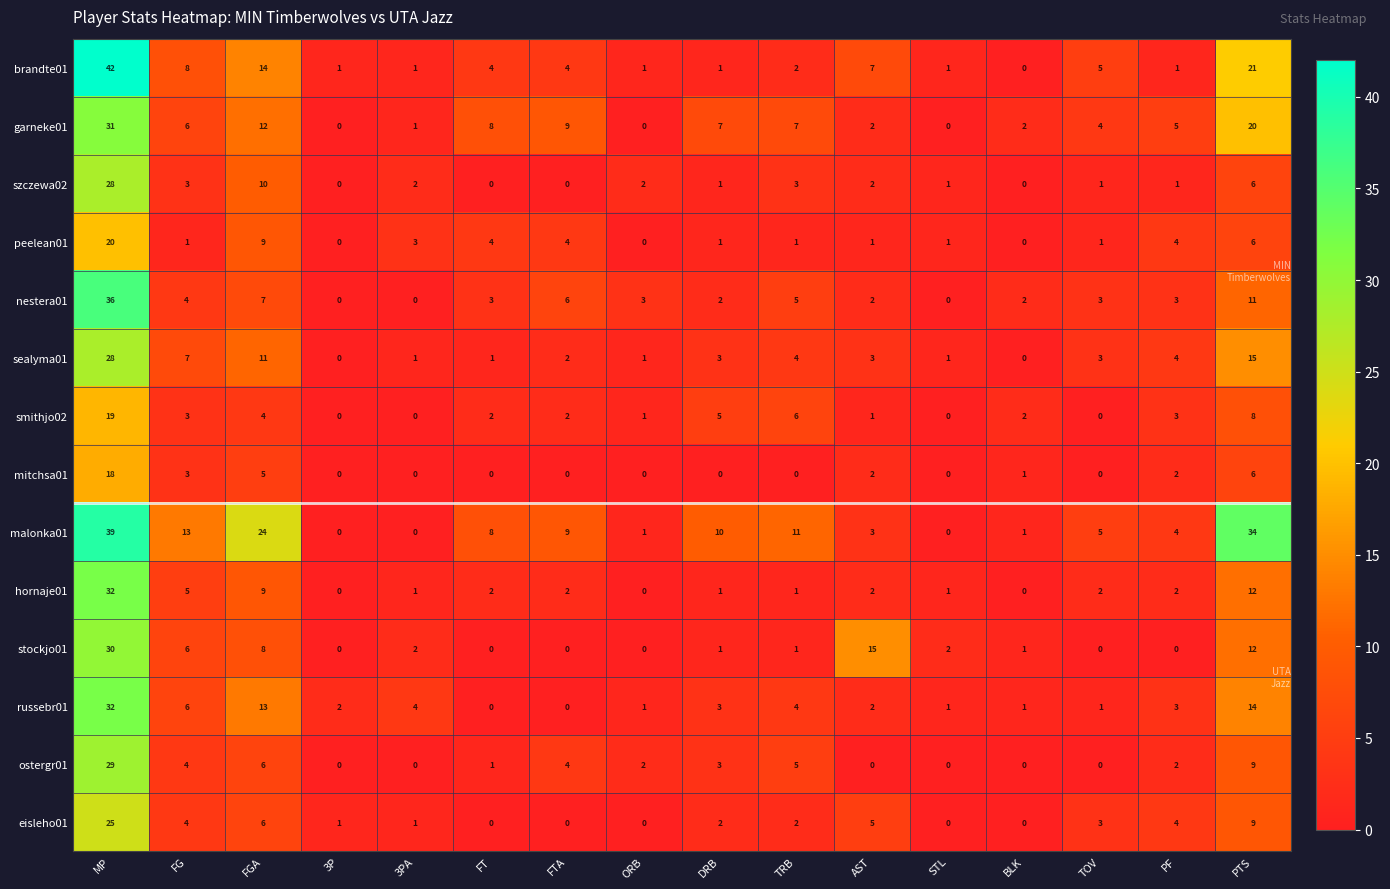

What is the maximum value for ostergr01?

29